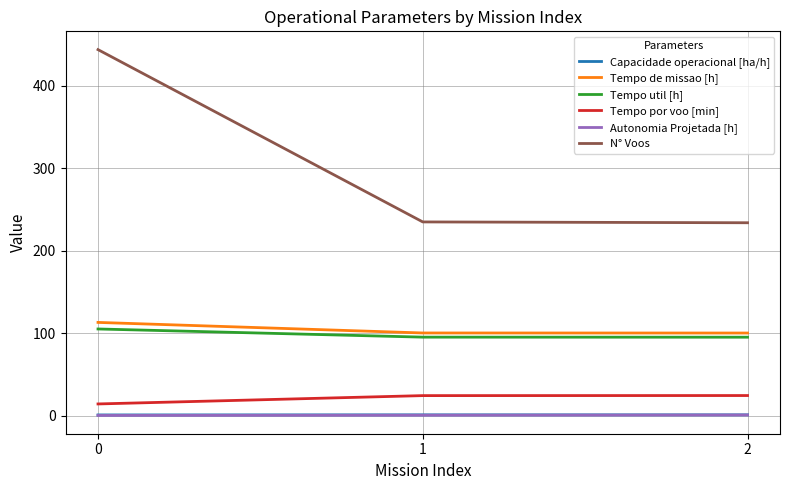

The value of N° Voos at 2 is 234.0. True or false?

True